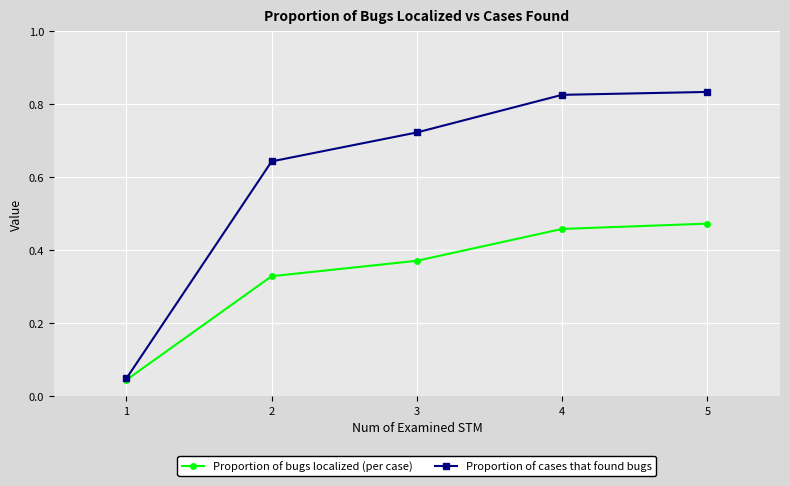

Count the Proportion of bugs localized (per case) values in the range 0 to 1.

5